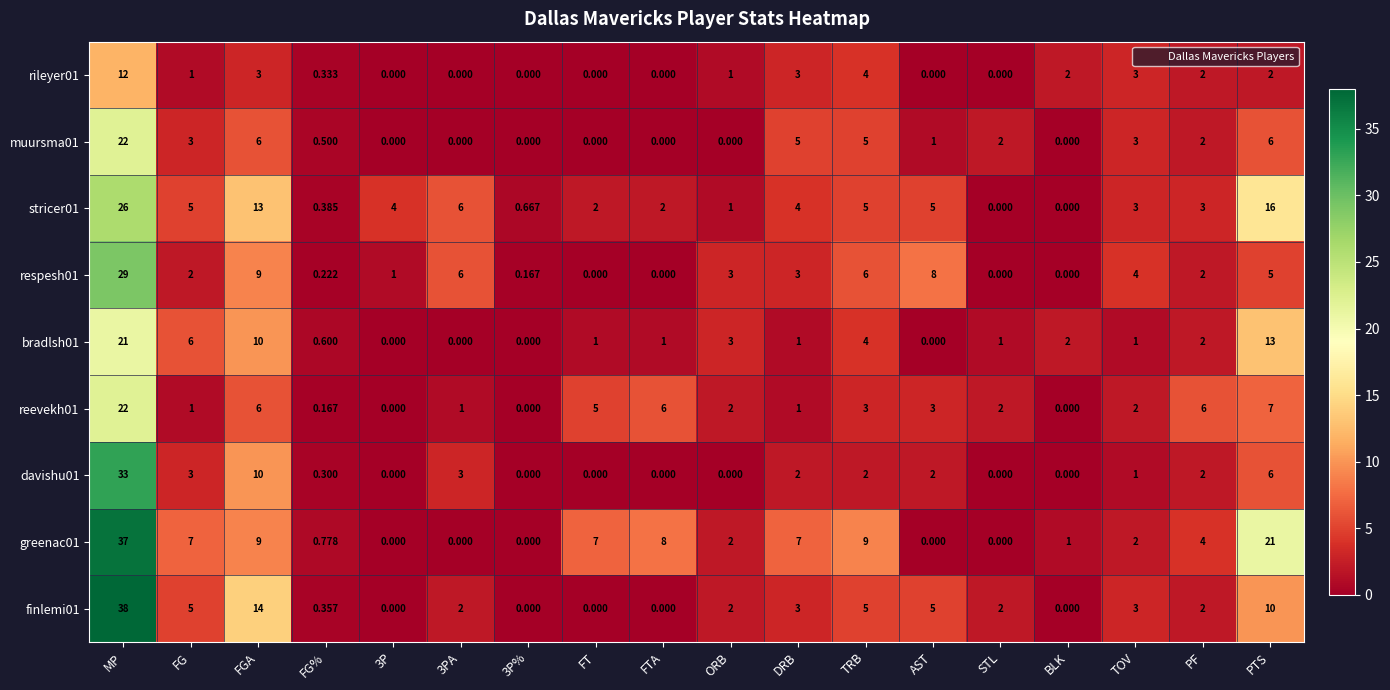

What is the spread (max minus min) of values at TOV?

3.0